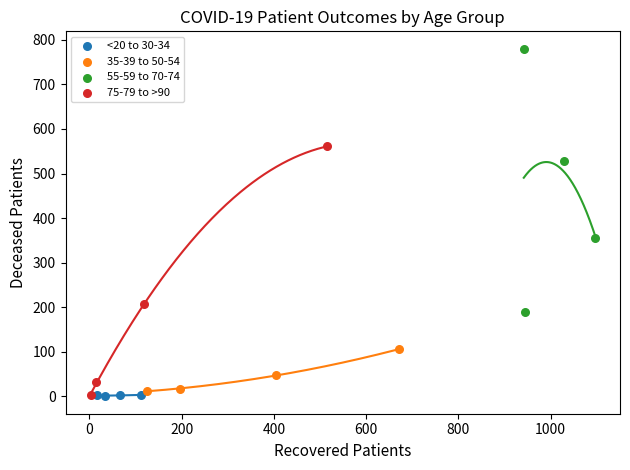

Which series reaches the maximum Y coordinate?

55-59 to 70-74